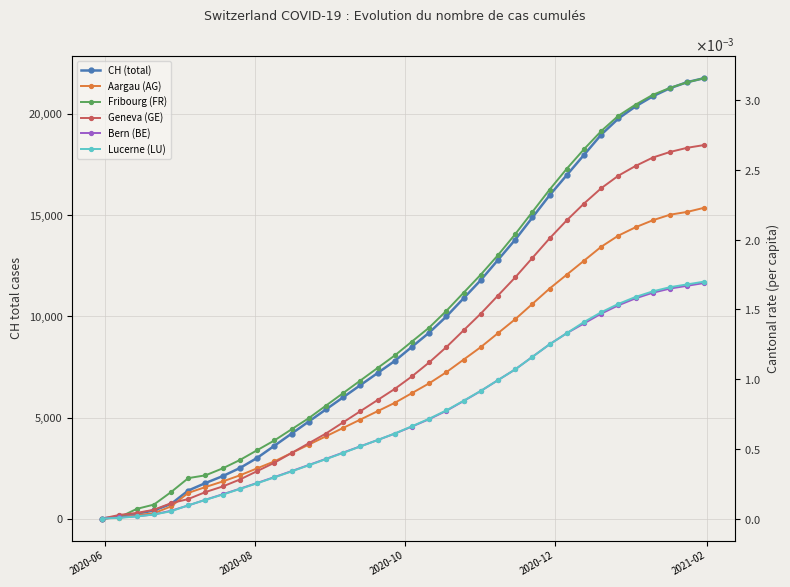

List the series in order of their peak value, lowest first.

Bern (BE), Lucerne (LU), Aargau (AG), Geneva (GE), Fribourg (FR), CH (total)